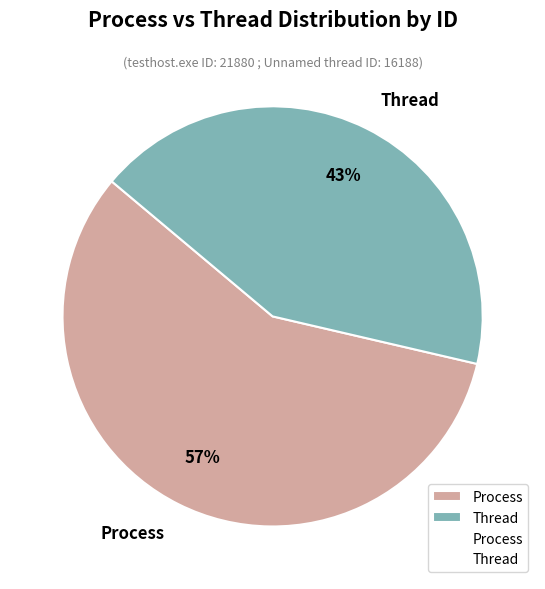

Combined, do Process and Thread account for over 50%?

Yes